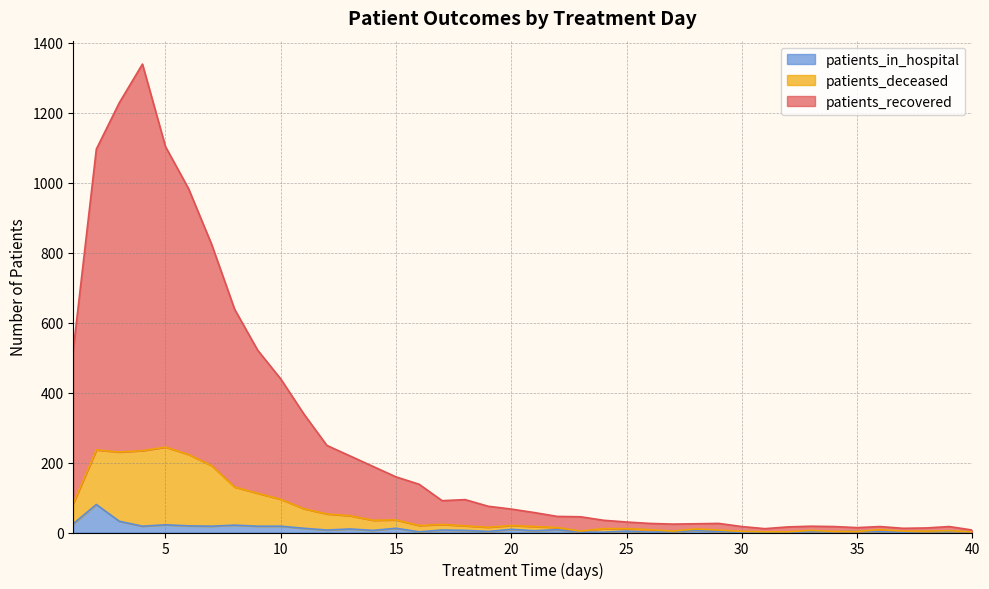

What is the average value of the patients_deceased series?

56